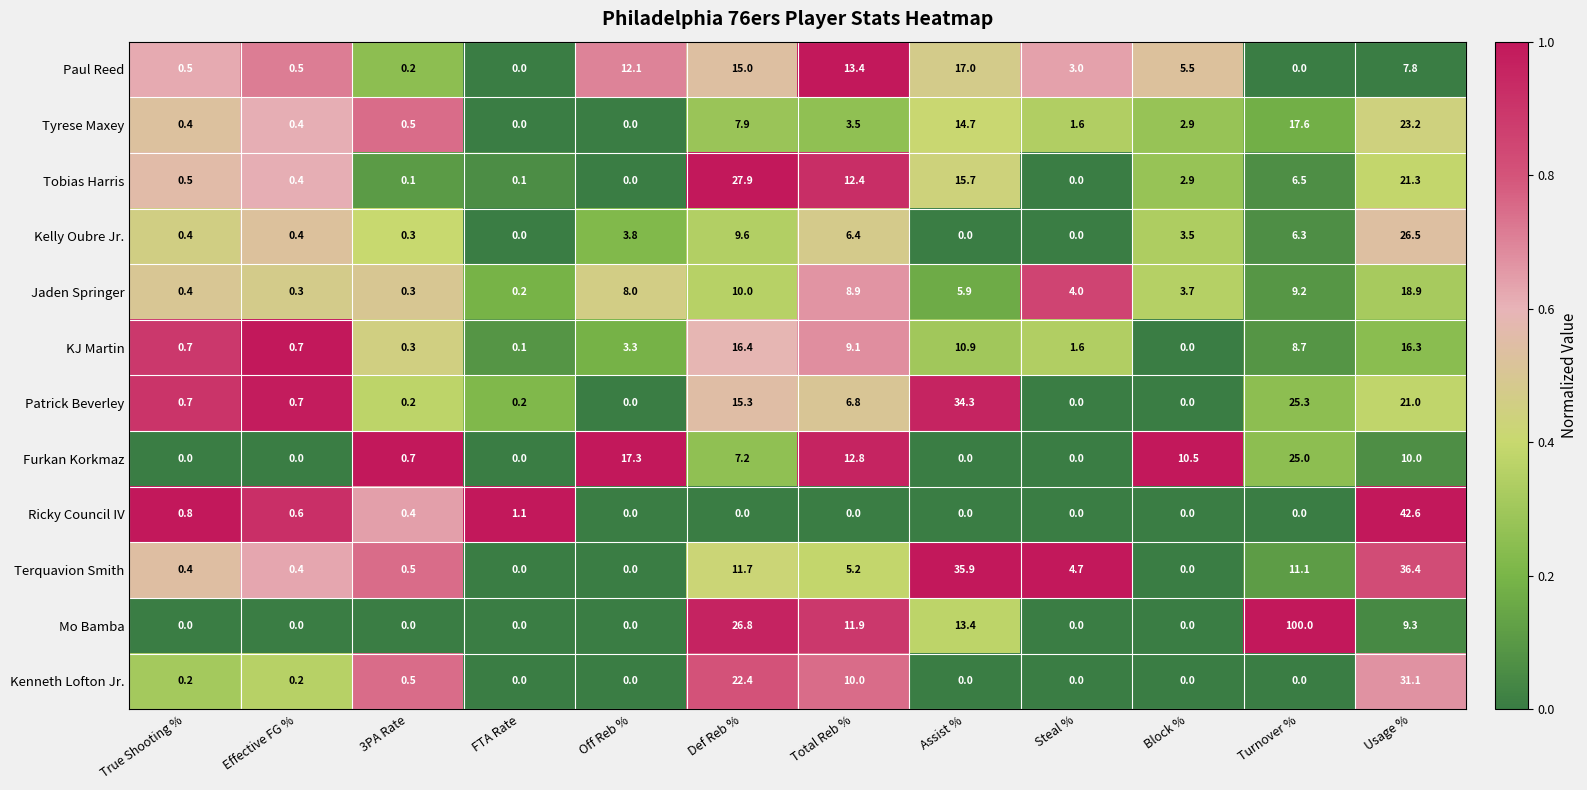

At which category is the sum across all series the highest?

Usage %